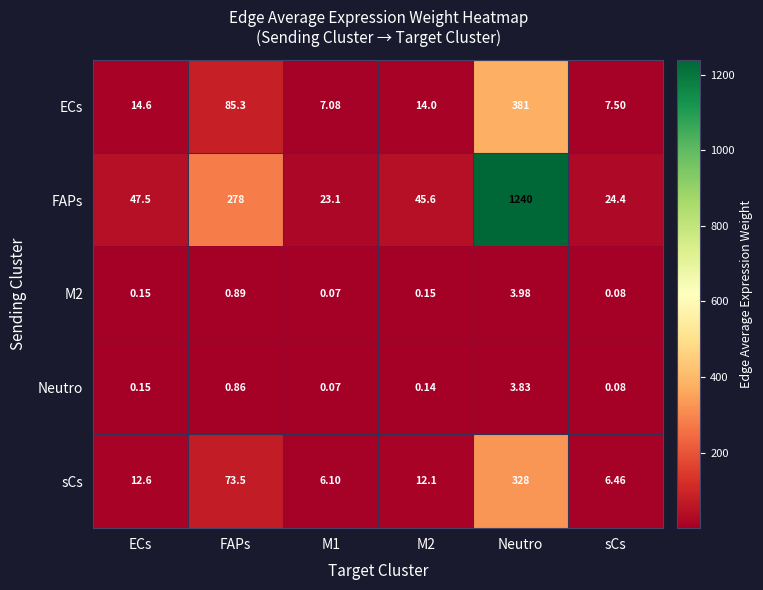

At which label does Neutro reach its peak?

Neutro